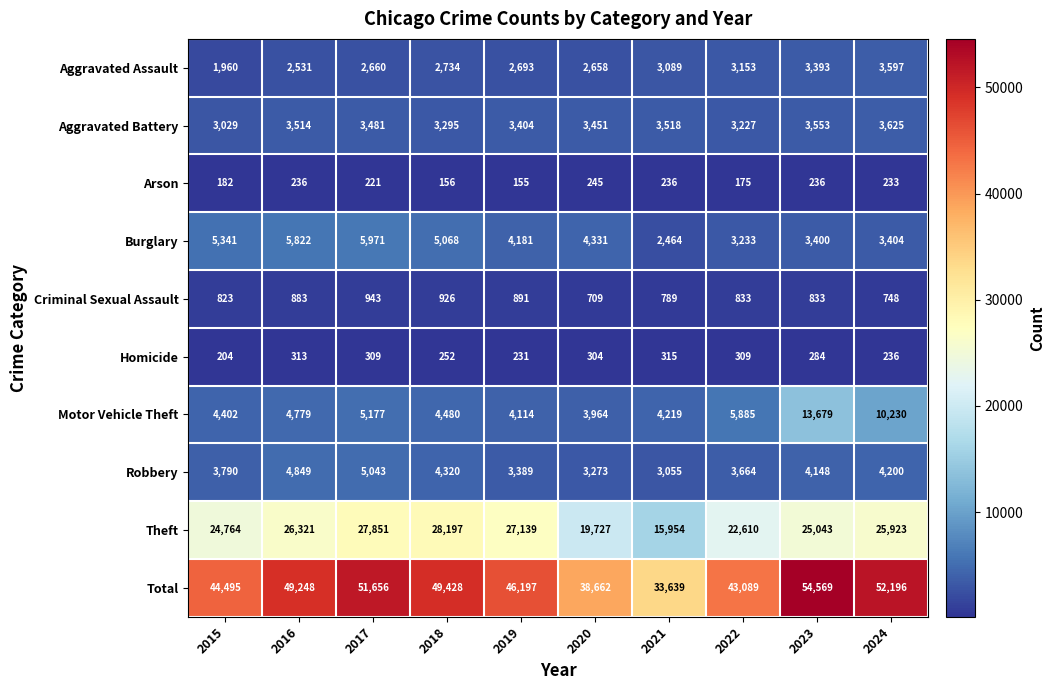

The value of Criminal Sexual Assault at 2019 is 891. True or false?

True